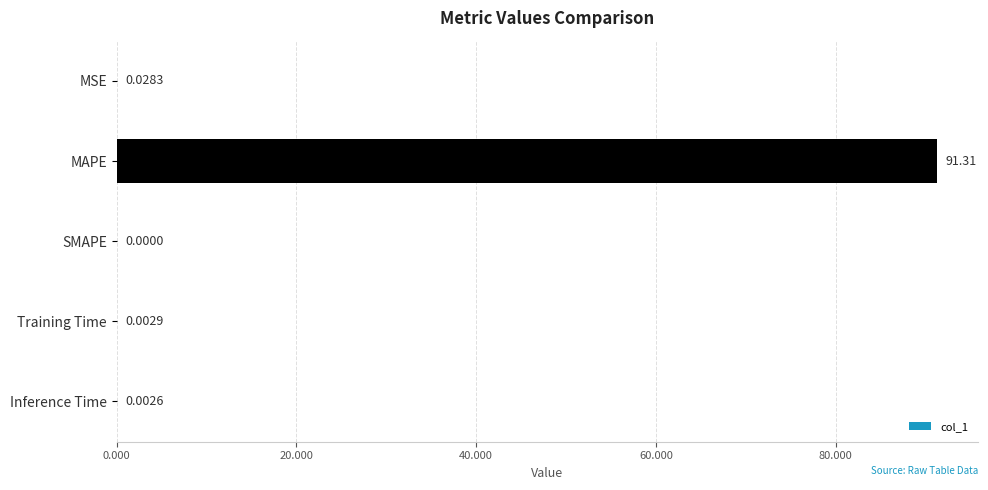

What is the sum of all values?

91.3